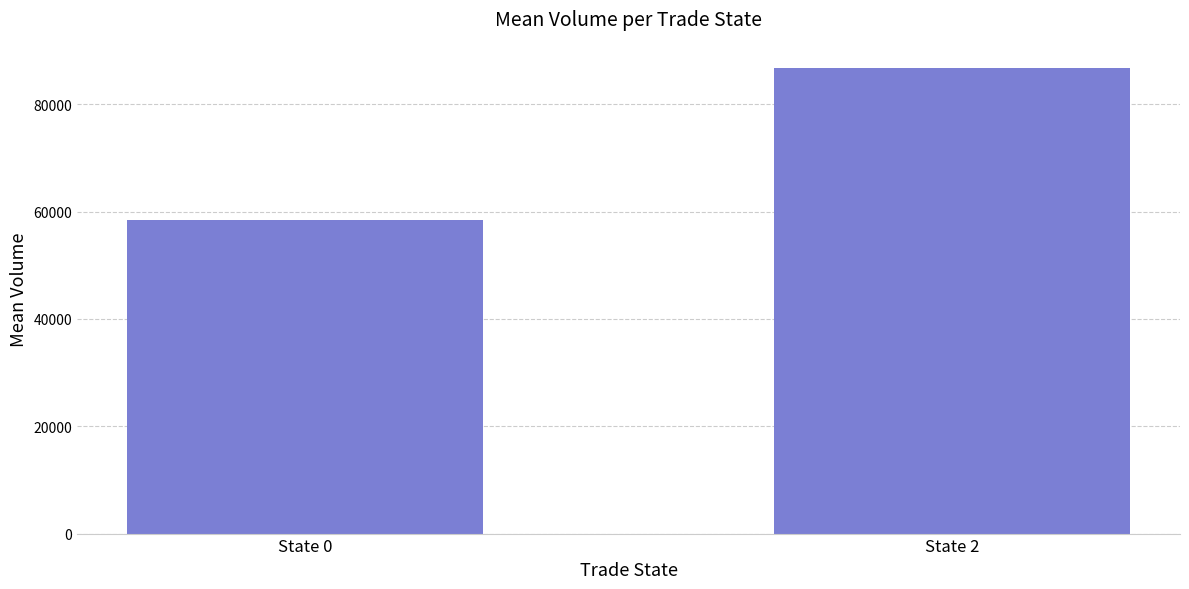

Are the bars horizontal?

No